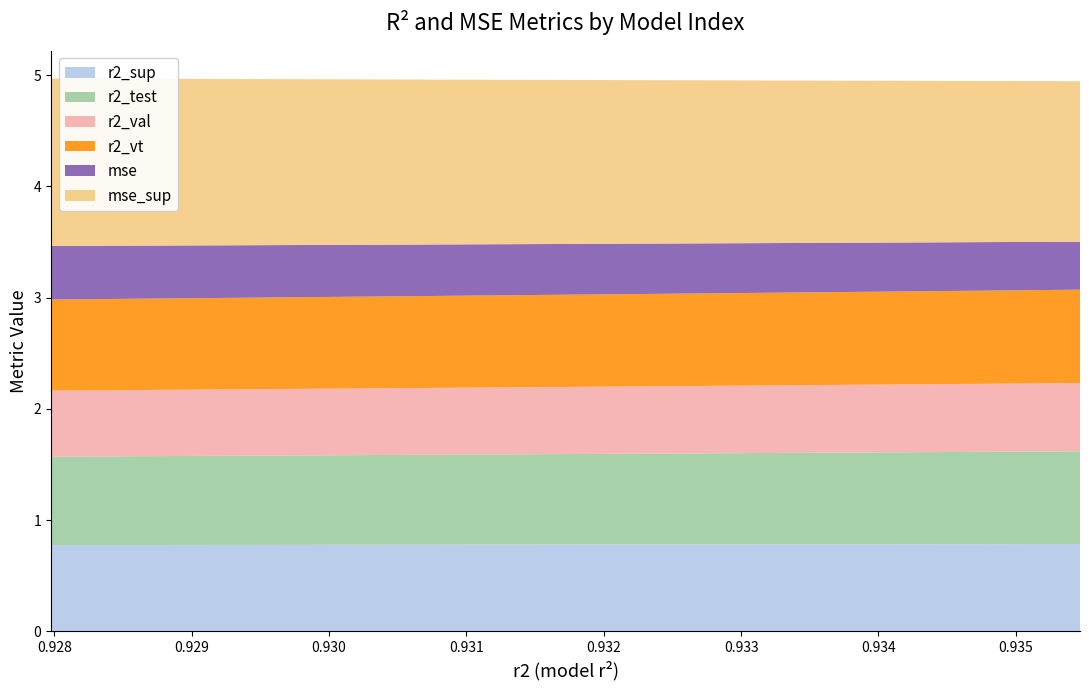

Reading left to right, list all the values displayed in this chart.

r2_sup: 0.8	0.8	0.8	0.8	0.8	0.8	0.8	0.8	0.8	0.8	0.8	0.8	0.8	0.8	0.8	0.8	0.8	0.8	0.8	0.8	0.8	0.8	0.8	0.8	0.8
r2_test: 0.8	0.8	0.8	0.8	0.8	0.8	0.8	0.8	0.8	0.8	0.8	0.8	0.8	0.8	0.8	0.8	0.8	0.8	0.8	0.8	0.8	0.8	0.8	0.8	0.8
r2_val: 0.6	0.6	0.6	0.6	0.6	0.6	0.6	0.6	0.6	0.6	0.6	0.6	0.6	0.6	0.6	0.6	0.6	0.6	0.6	0.6	0.6	0.6	0.6	0.6	0.6
r2_vt: 0.8	0.8	0.8	0.8	0.8	0.8	0.8	0.8	0.8	0.8	0.8	0.8	0.8	0.8	0.8	0.8	0.8	0.8	0.8	0.8	0.8	0.8	0.8	0.8	0.8
mse: 0.4	0.4	0.4	0.4	0.4	0.5	0.5	0.5	0.5	0.5	0.5	0.5	0.5	0.5	0.5	0.5	0.5	0.5	0.5	0.5	0.5	0.5	0.5	0.5	0.5
mse_sup: 1.4	1.4	1.5	1.5	1.5	1.5	1.5	1.5	1.5	1.5	1.5	1.5	1.5	1.5	1.5	1.5	1.5	1.5	1.5	1.5	1.5	1.5	1.5	1.5	1.5